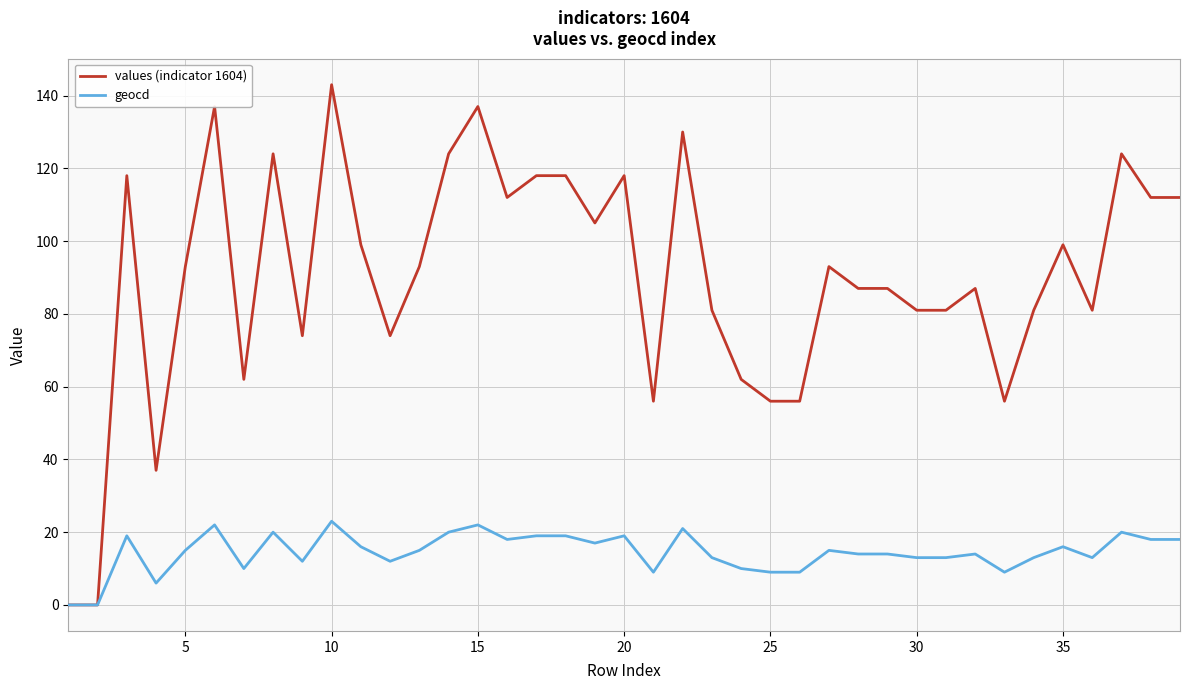

Which series has the widest spread of values?

values (indicator 1604)